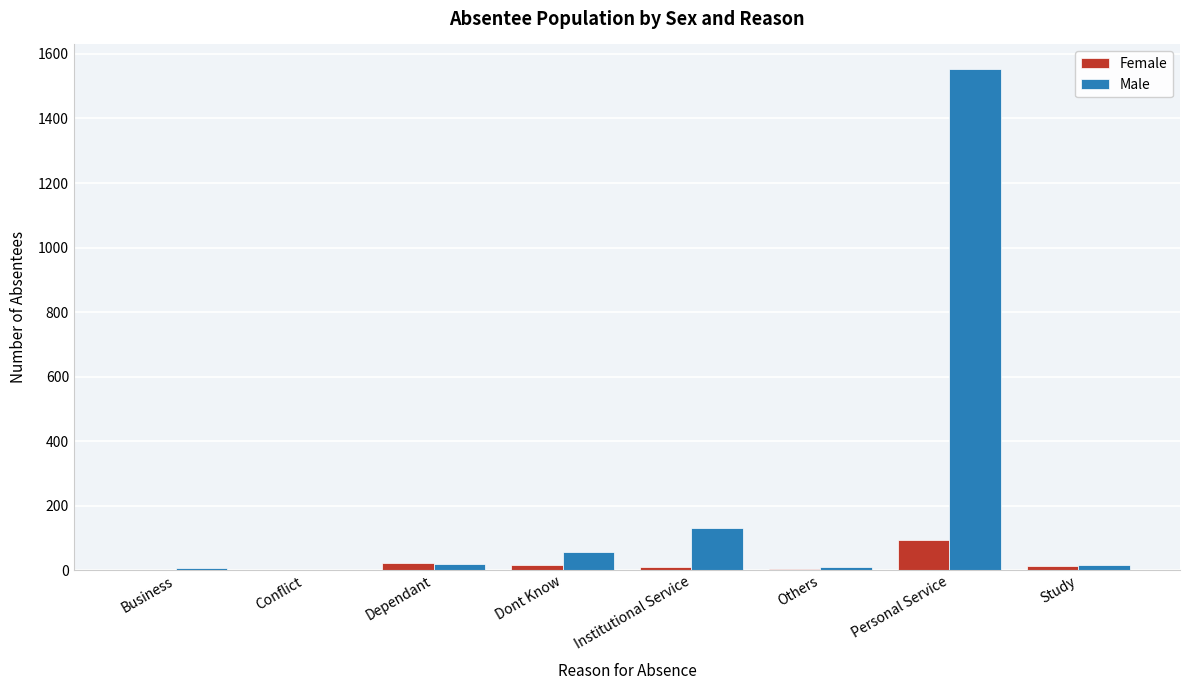

Which series has the largest total across all categories?

Male